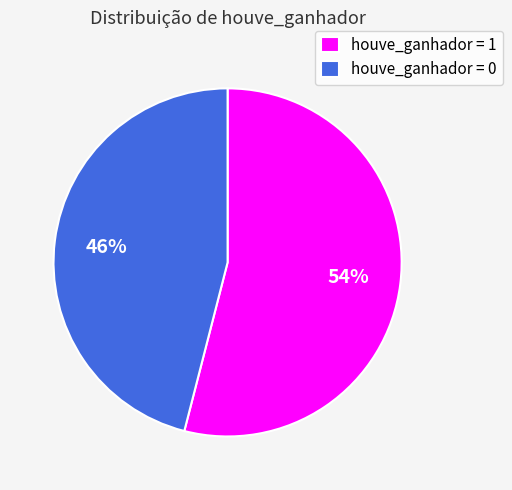

Count the number of slices in the pie.

2